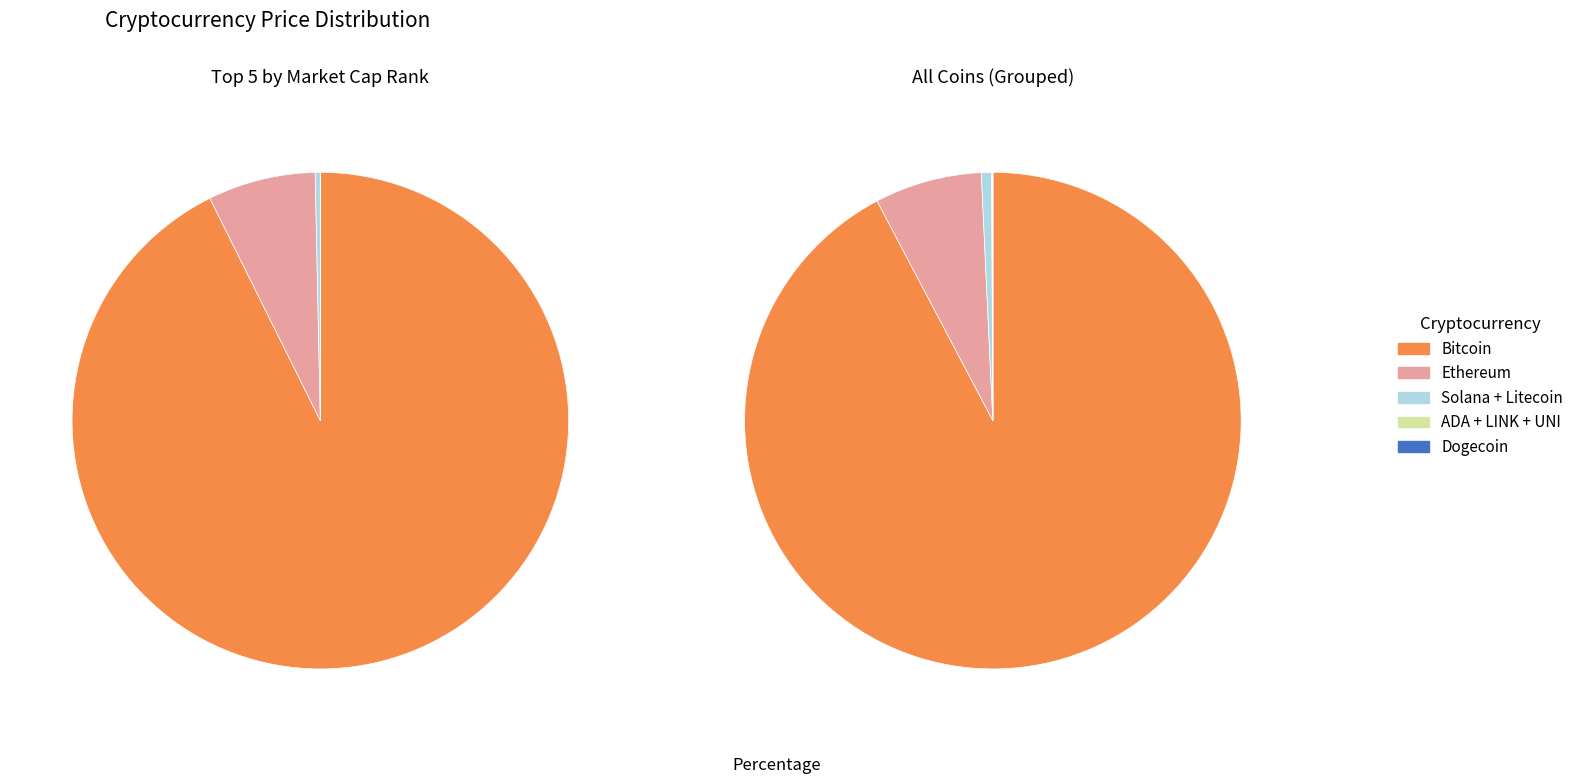

What percentage do sol and link together represent?

0.4%